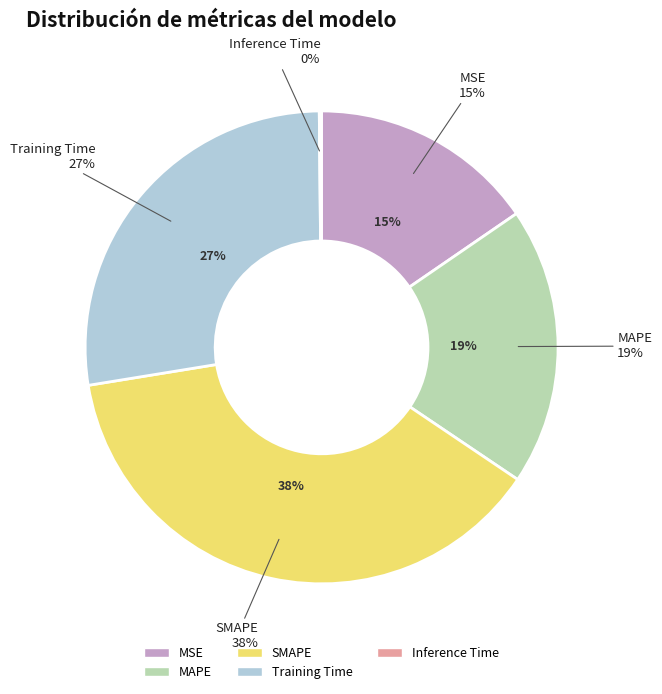

Does any single category account for the majority?

No